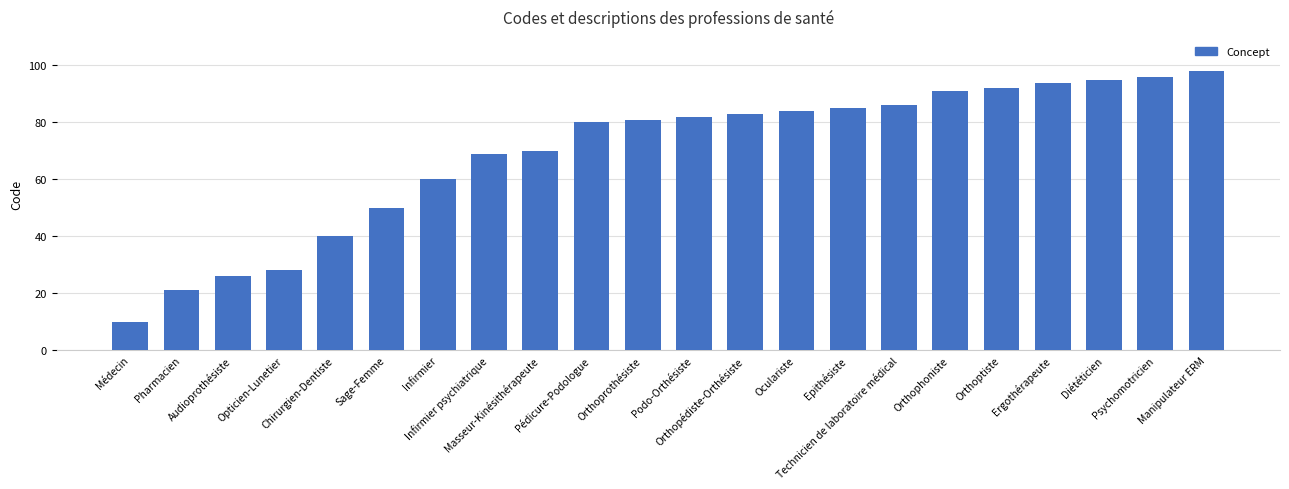

Reading left to right, what are all the values shown in this chart?

10	21	26	28	40	50	60	69	70	80	81	82	83	84	85	86	91	92	94	95	96	98